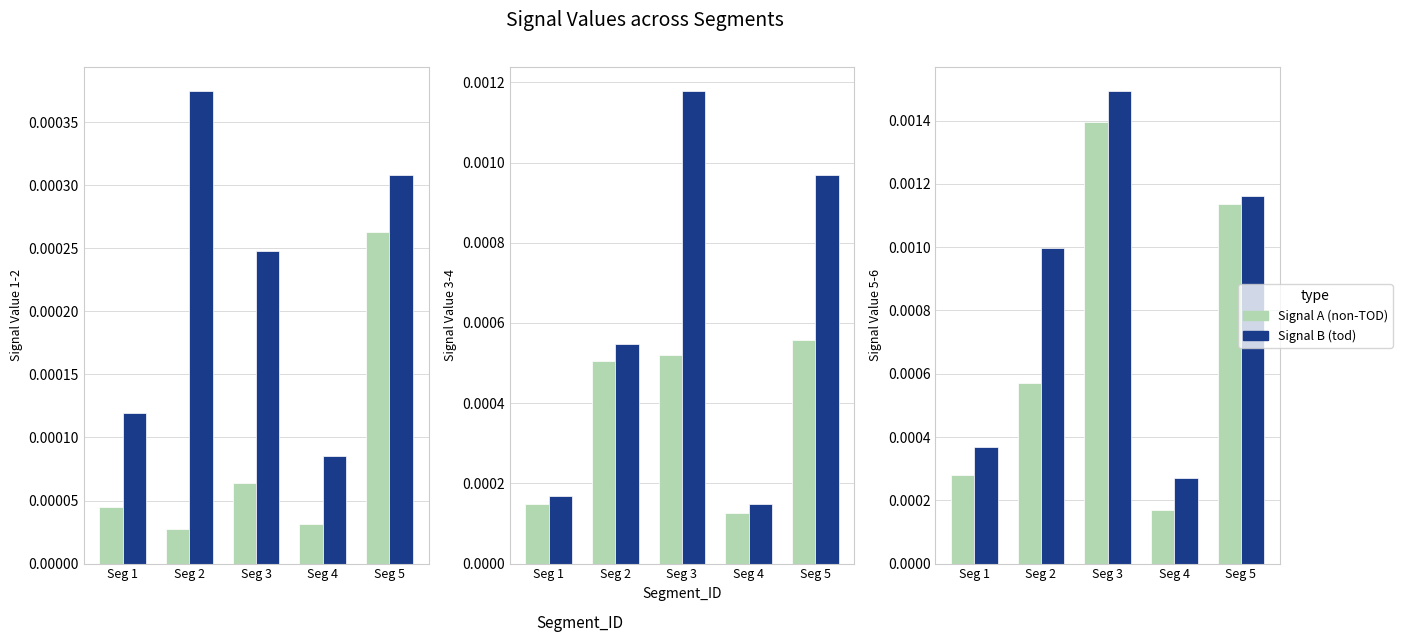

The Signal B (tod) series shows 0.0 at Seg 4. True or false?

False